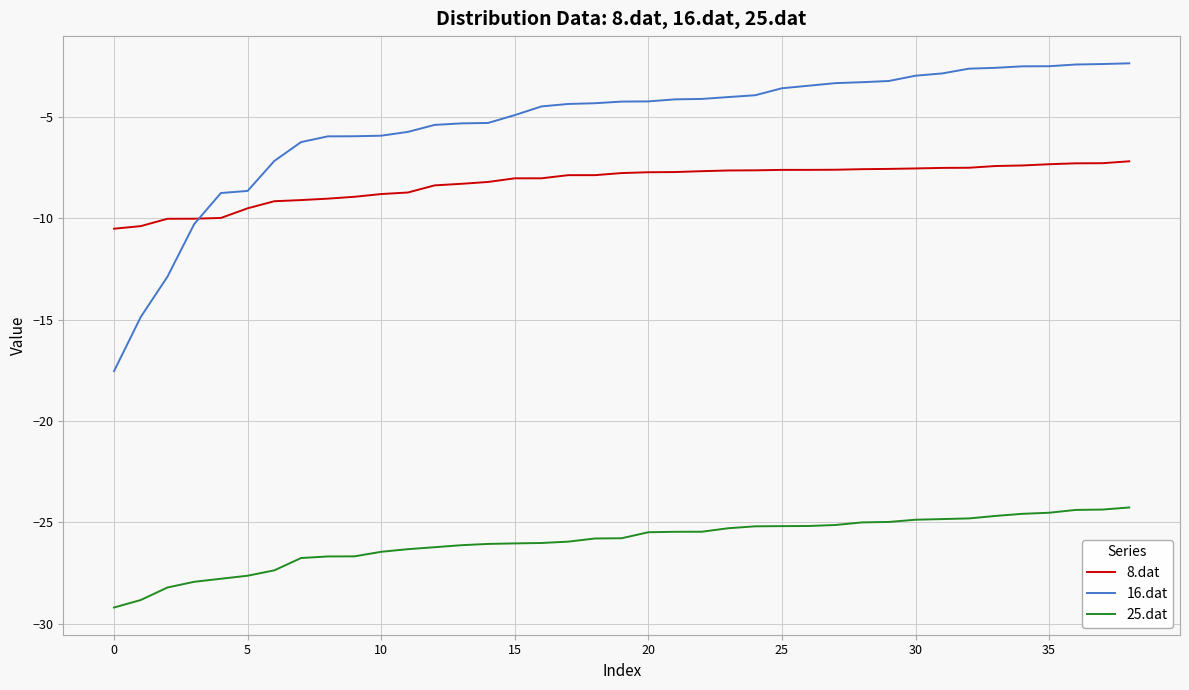

True or false: 25.dat and 16.dat cross at least once.

False